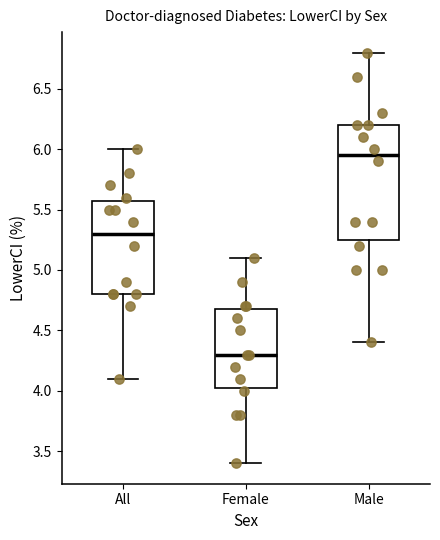

Reading left to right, read every box against the y-axis: the position of its median line, the range the box covers, and the ends of its whiskers. The values are not printed on the chart, so give them approximately, as read against the axis.

All: median 5.30, box 4.80 to 5.60, whiskers 4.10 to 6.00
Female: median 4.30, box 4.05 to 4.70, whiskers 3.40 to 5.10
Male: median 5.95, box 5.25 to 6.20, whiskers 4.40 to 6.80